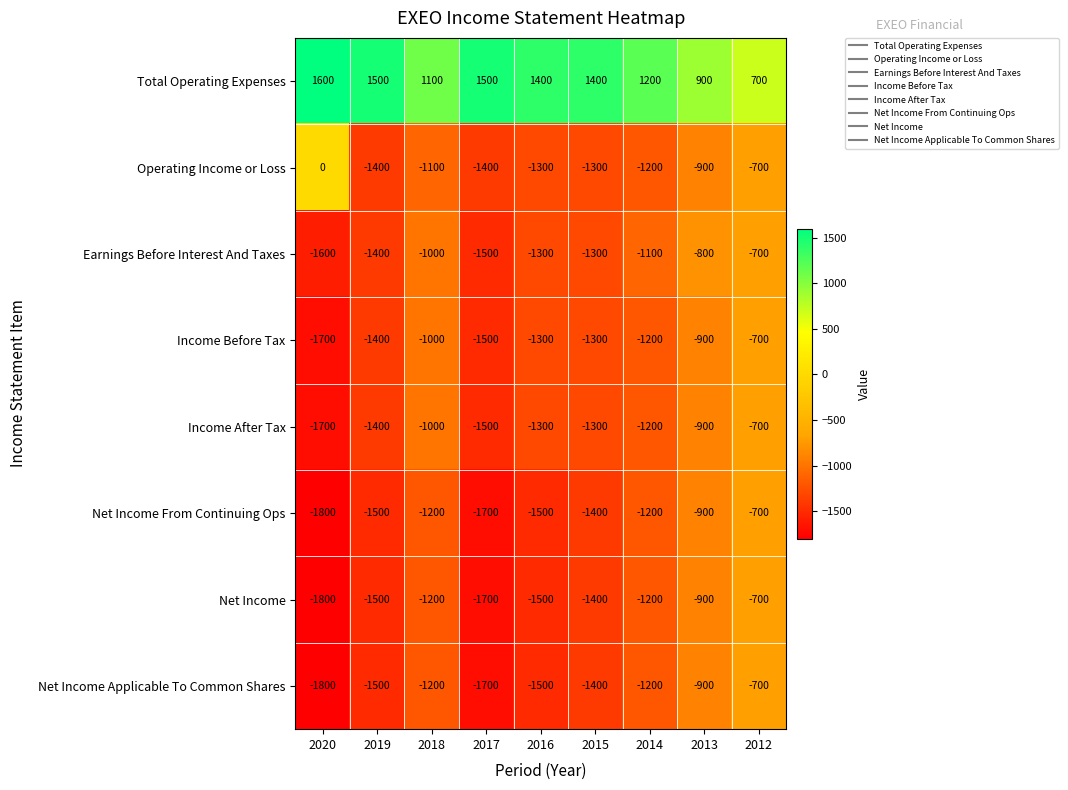

Where does the Net Income From Continuing Ops series first go above -1400?

2018